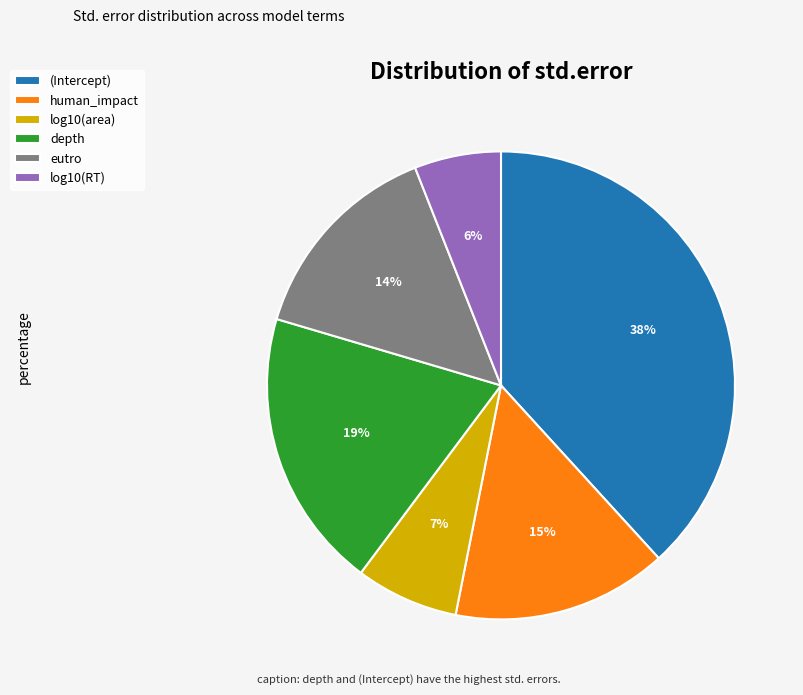

Is eutro the majority of the pie?

No